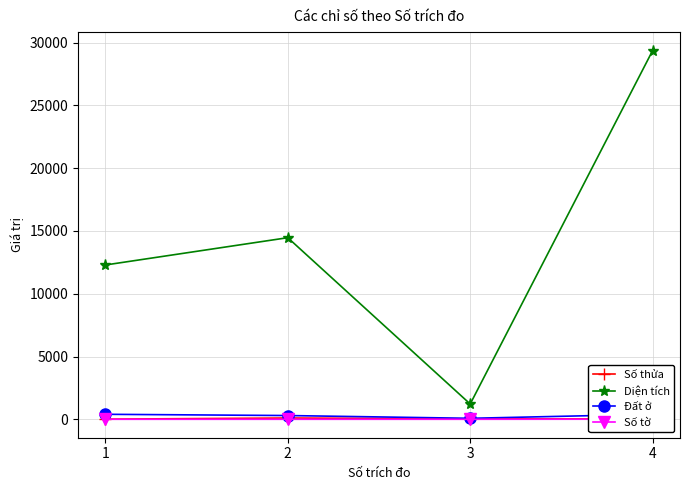

What is the difference between the highest and lowest values at 2?

14464.0